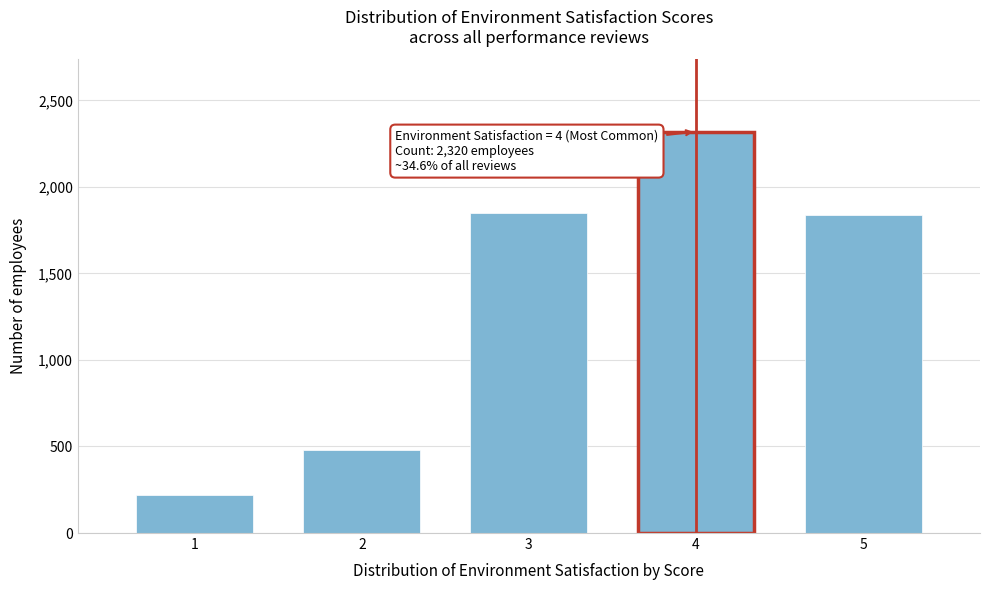

Reading left to right, transcribe all the data shown in this chart.

1=220	2=480	3=1850	4=2320	5=1839